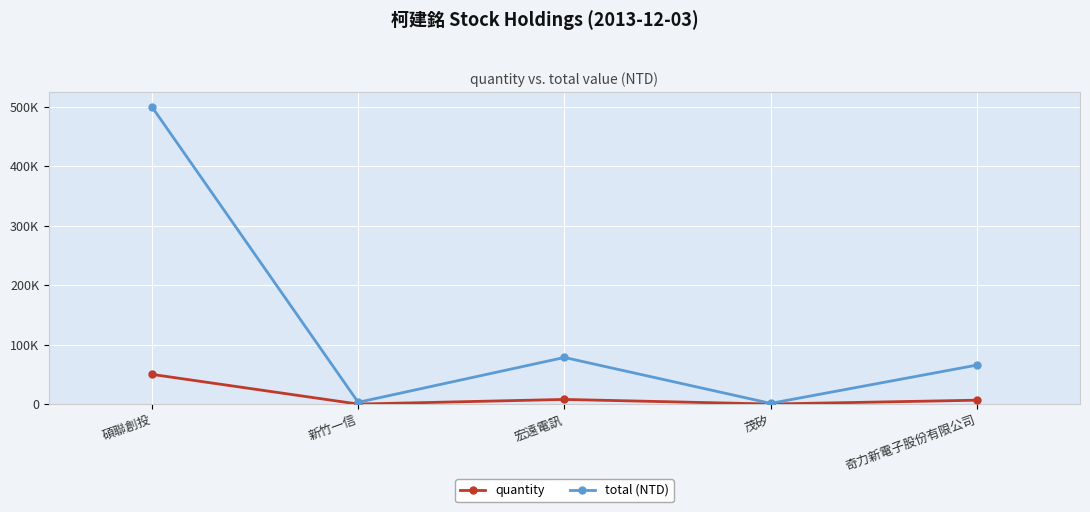

Where is the first local maximum for quantity?

宏遠電訊